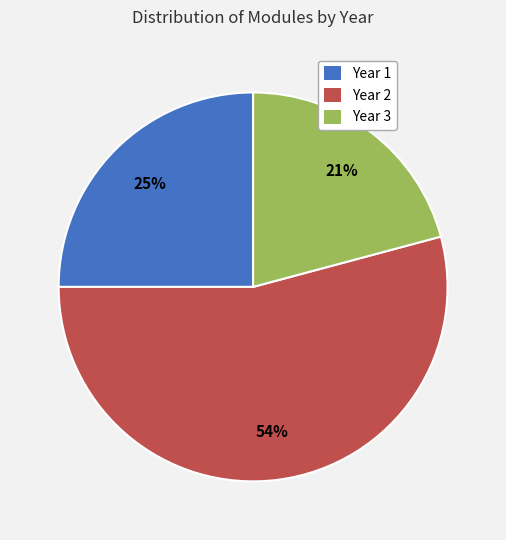

True or false: Year 1 accounts for 25% of the total.

True